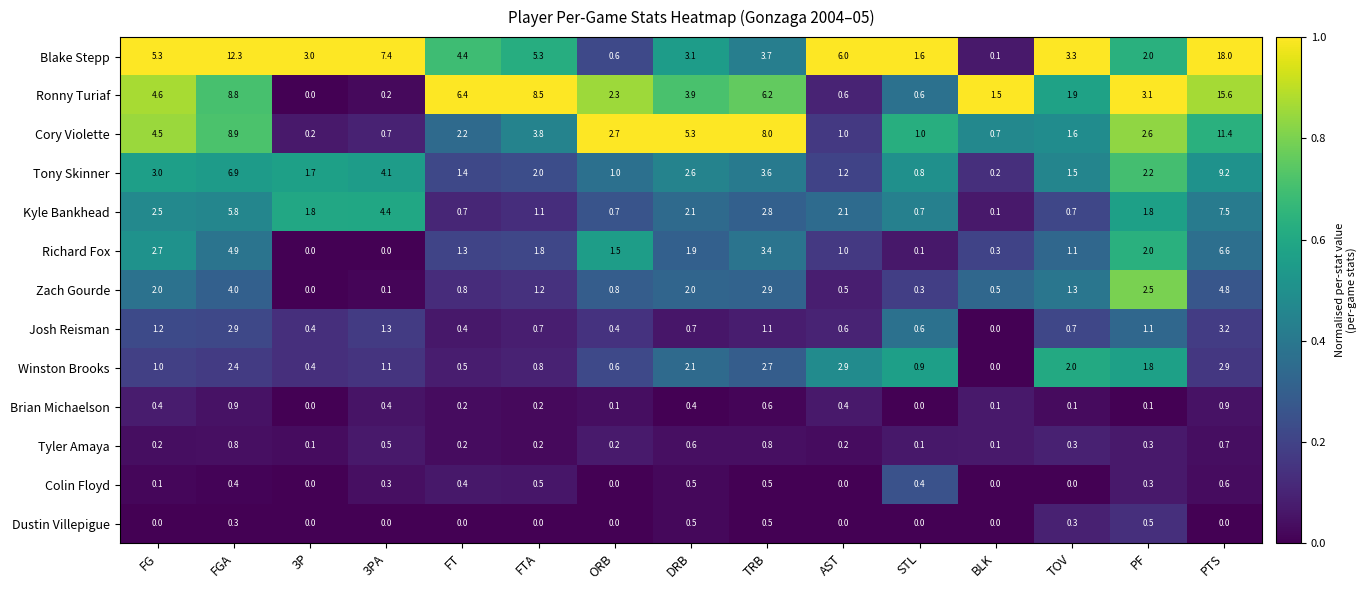

Count the Dustin Villepigue values in the range 0 to 1.

15